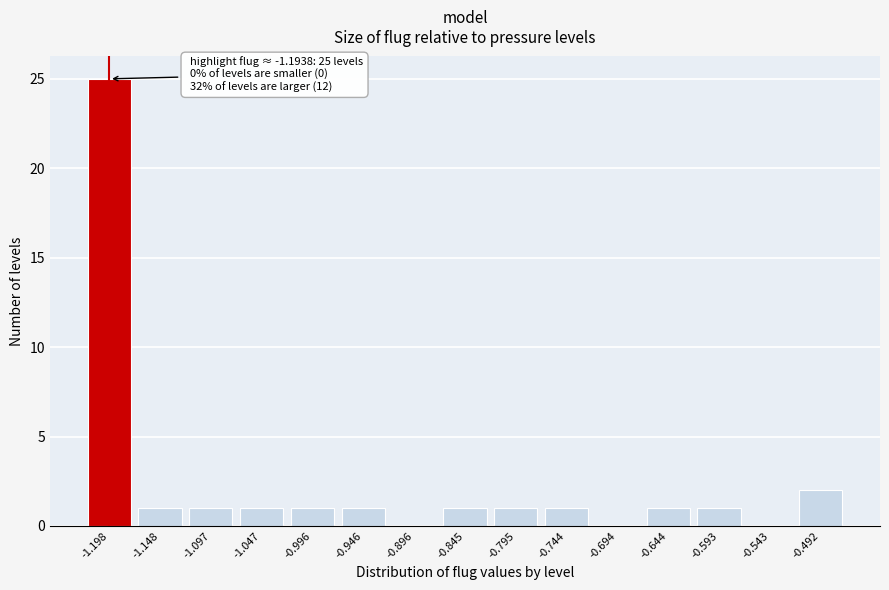

Reading right to left, transcribe all the data shown in this chart.

-0.492=2	-0.543=0	-0.593=1	-0.644=1	-0.694=0	-0.744=1	-0.795=1	-0.845=1	-0.896=0	-0.946=1	-0.996=1	-1.047=1	-1.097=1	-1.148=1	-1.198=25